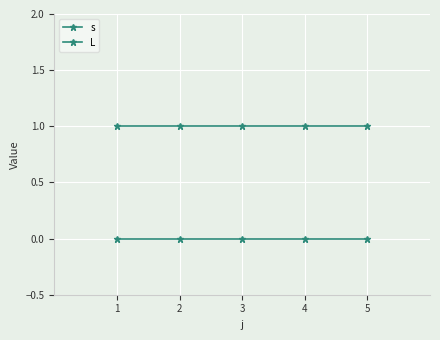

True or false: s and L cross at least once.

False